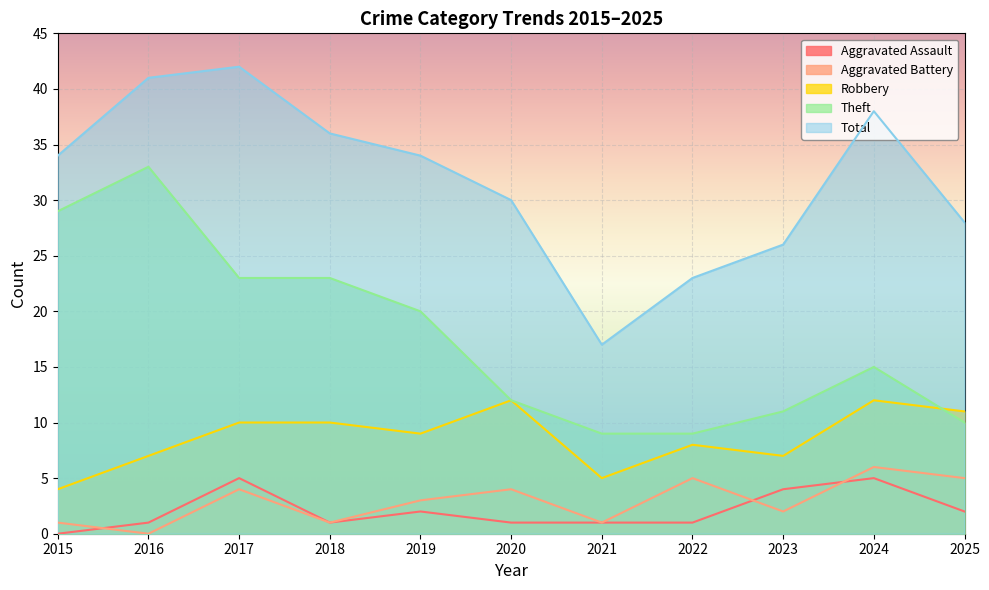

Is it true that Robbery equals 4 at 2015?

True